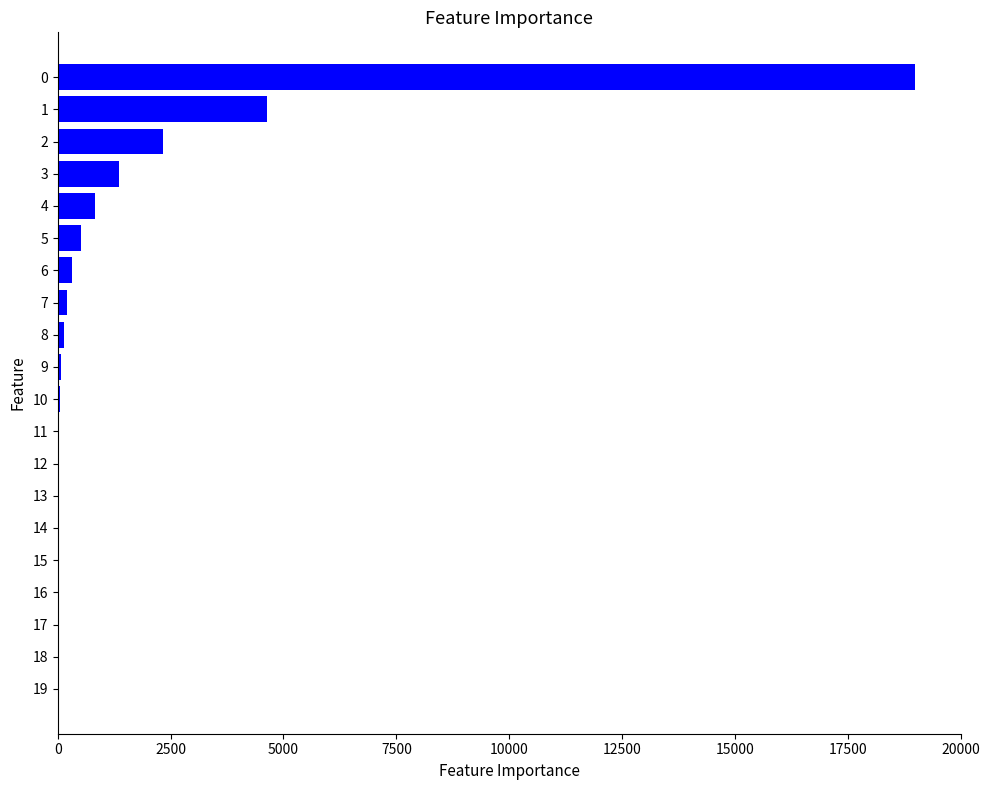

What is the maximum value shown in the chart?

19000.0